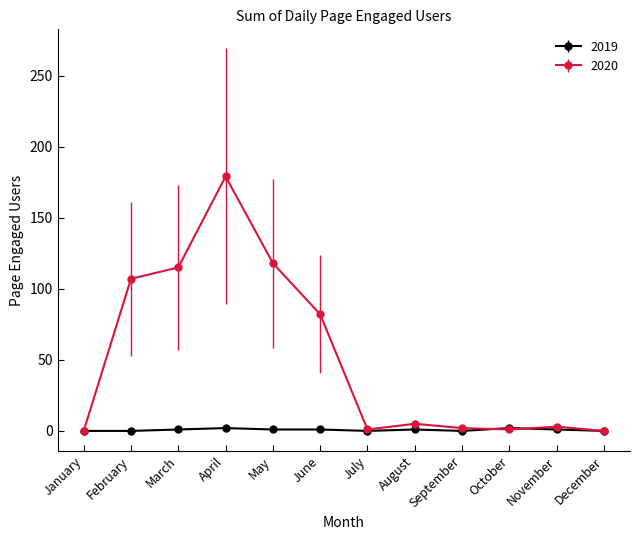

List the series in order of their overall mean, highest first.

2020, 2019